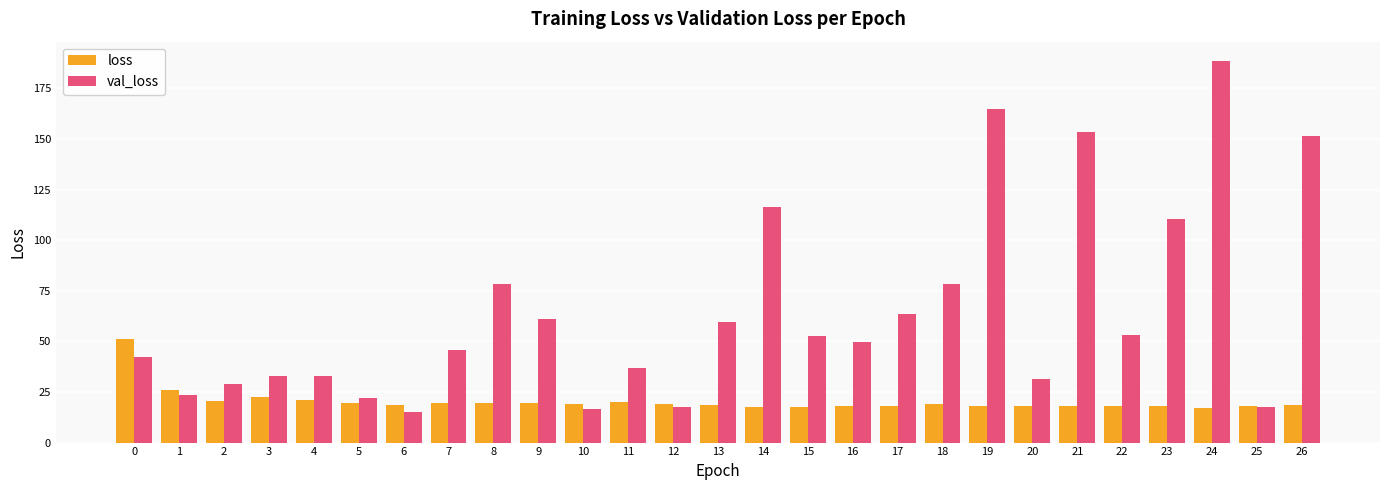

What is the greatest value displayed?

188.6